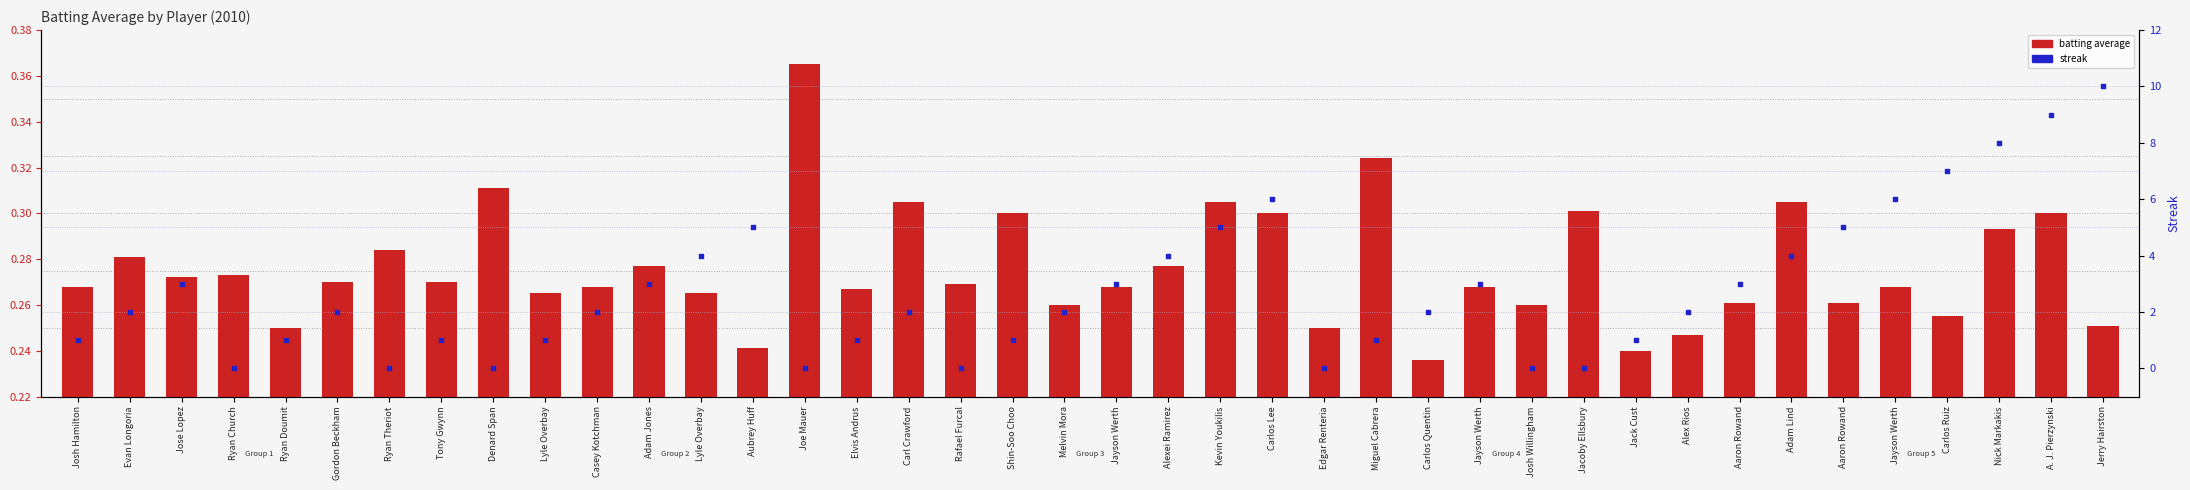

Is the value of streak at Jayson Werth greater than the value of batting average at Alex Rios?

Yes